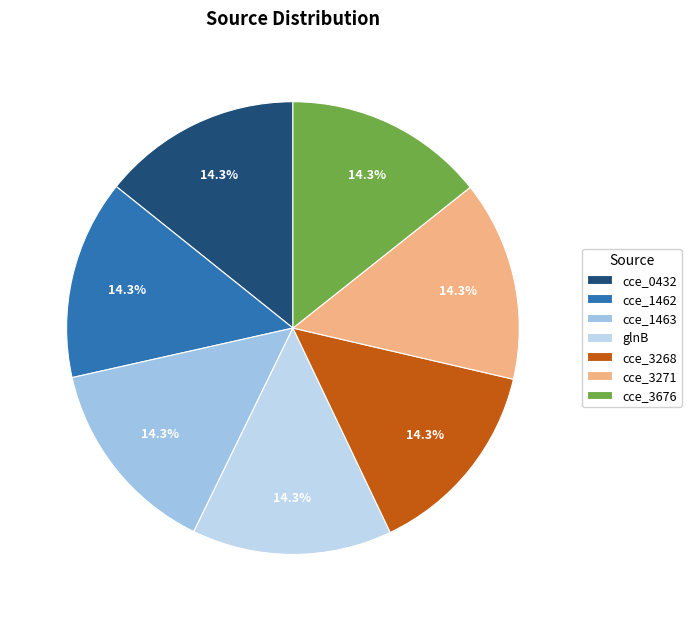

How much of the chart is everything except cce_1463?

85.7%